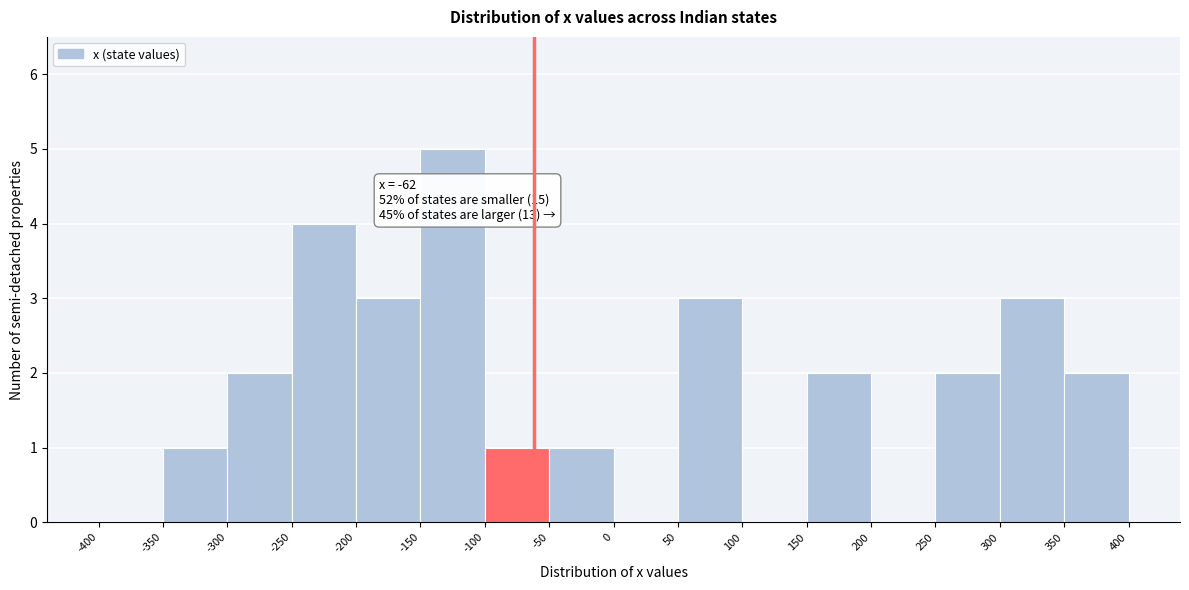

Over which range of the x-axis is the bar tallest?

-150 to -100